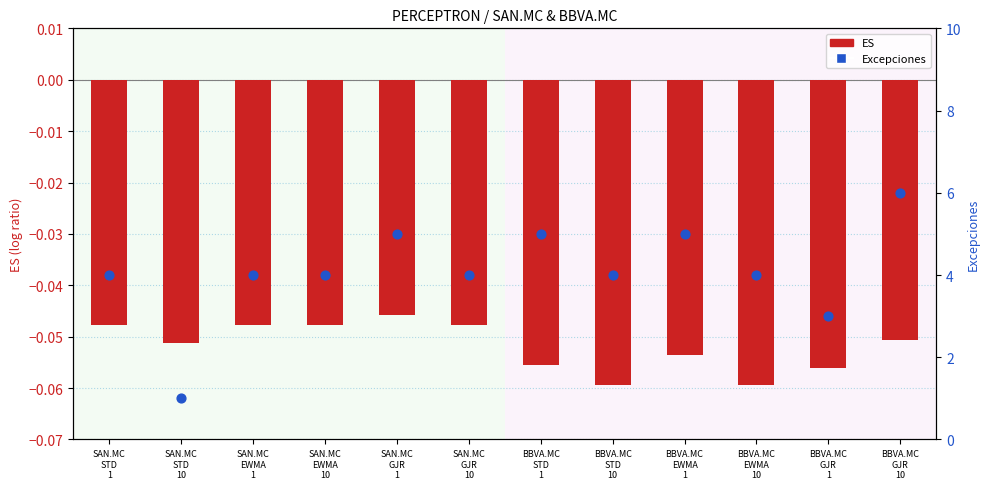

Which series has the largest Y range (max minus min)?

Excepciones